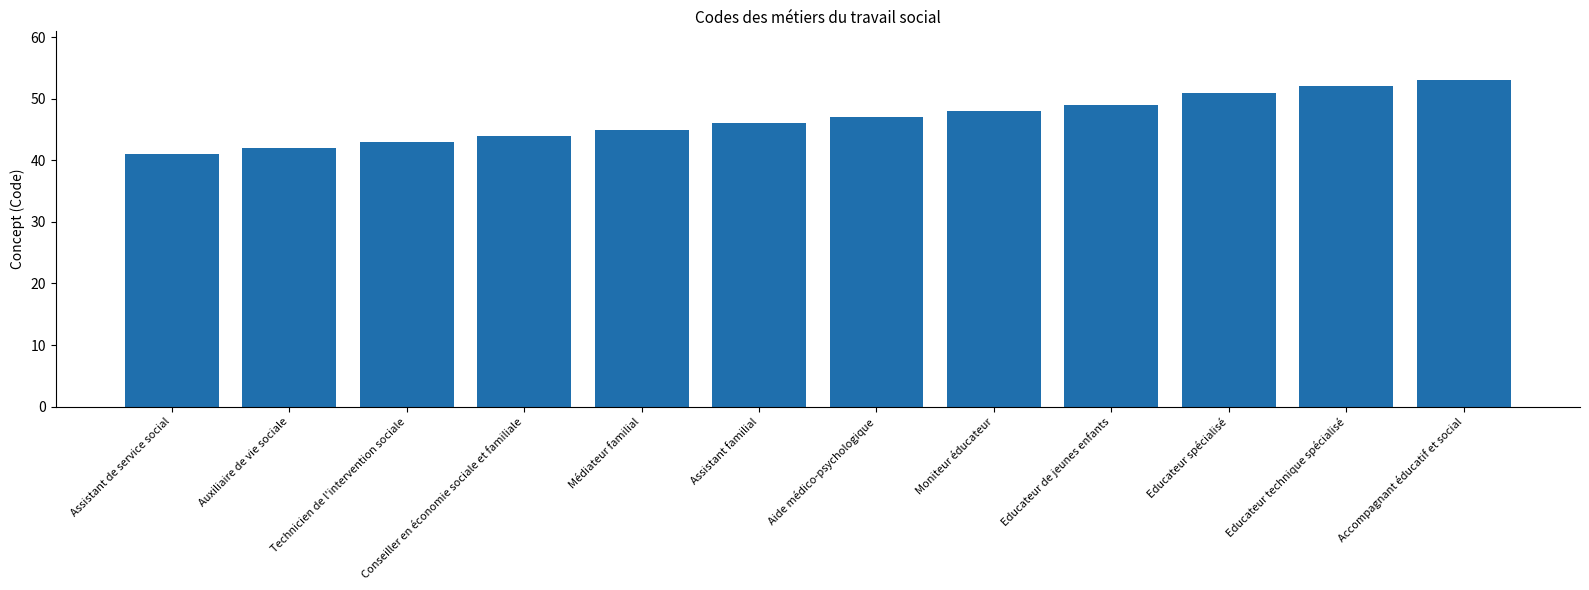

List the labels in order of value, smallest first.

Assistant de service social, Auxiliaire de vie sociale, Technicien de l'intervention sociale, Conseiller en économie sociale et familiale, Médiateur familial, Assistant familial, Aide médico-psychologique, Moniteur éducateur, Educateur de jeunes enfants, Educateur spécialisé, Educateur technique spécialisé, Accompagnant éducatif et social